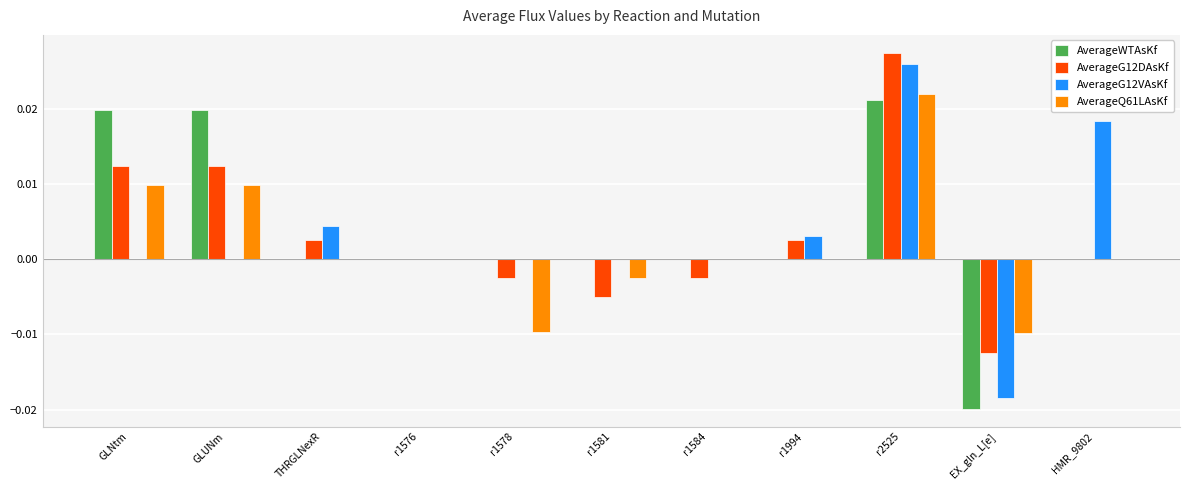

Which series changed the most between GLNtm and THRGLNexR?

AverageWTAsKf